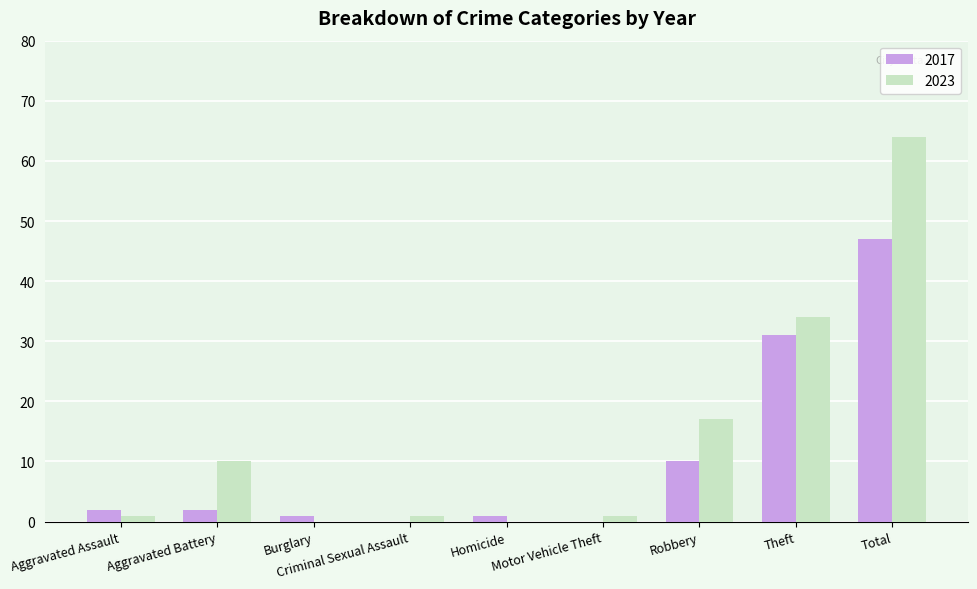

Which category has the highest value in the 2023 series?

Total